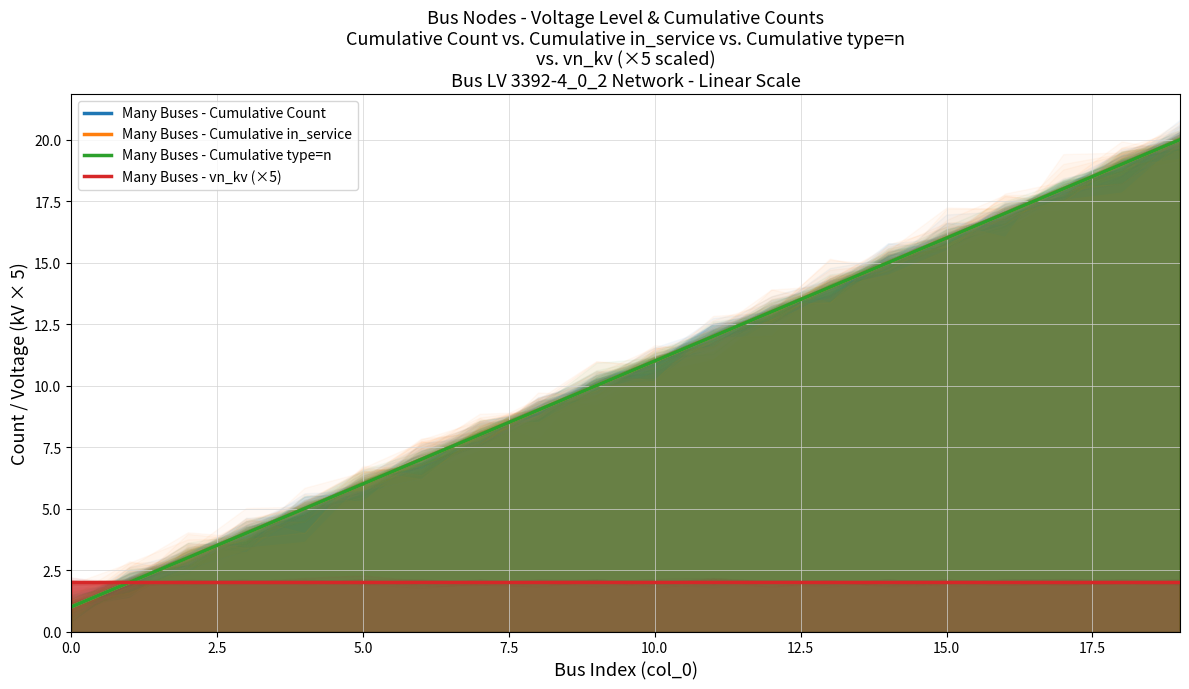

At 11, list the series in order from largest to smallest.

Many Buses - Cumulative Count, Many Buses - Cumulative in_service, Many Buses - Cumulative type=n, Many Buses - vn_kv (×5)